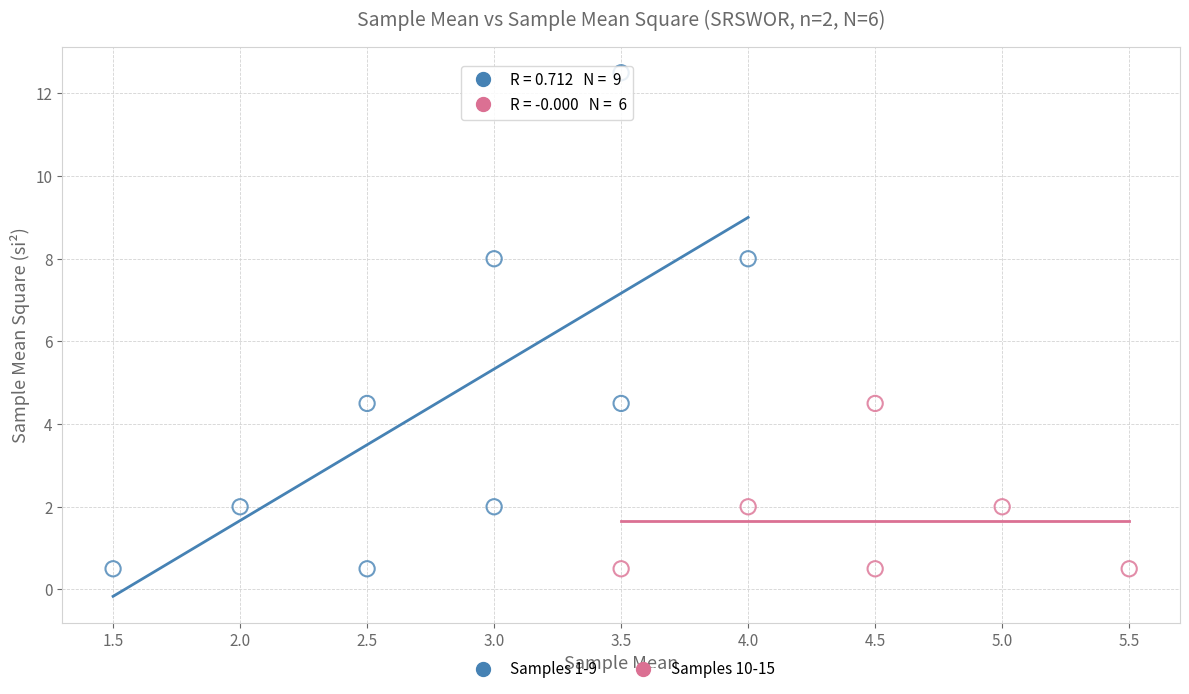

Which series contains the highest Y value?

Samples 1-9